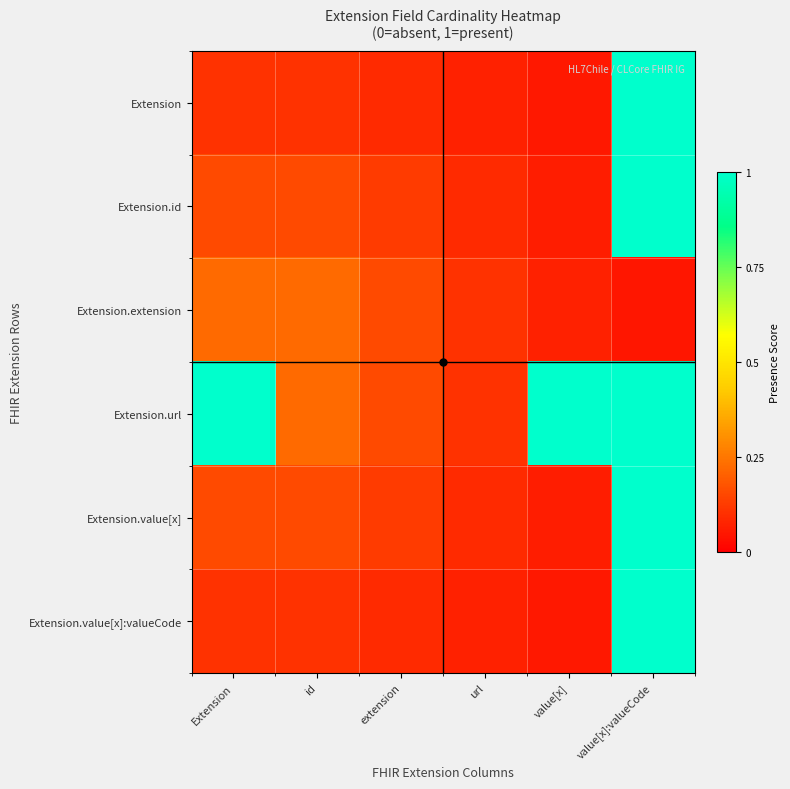

Which series has the largest total across all categories?

Extension.url